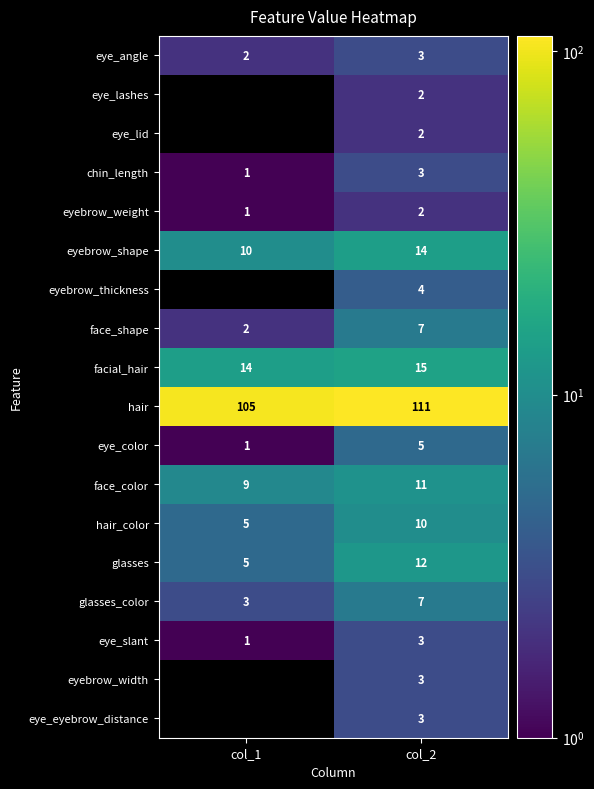

What is the difference between the highest and lowest values at col_2?

109